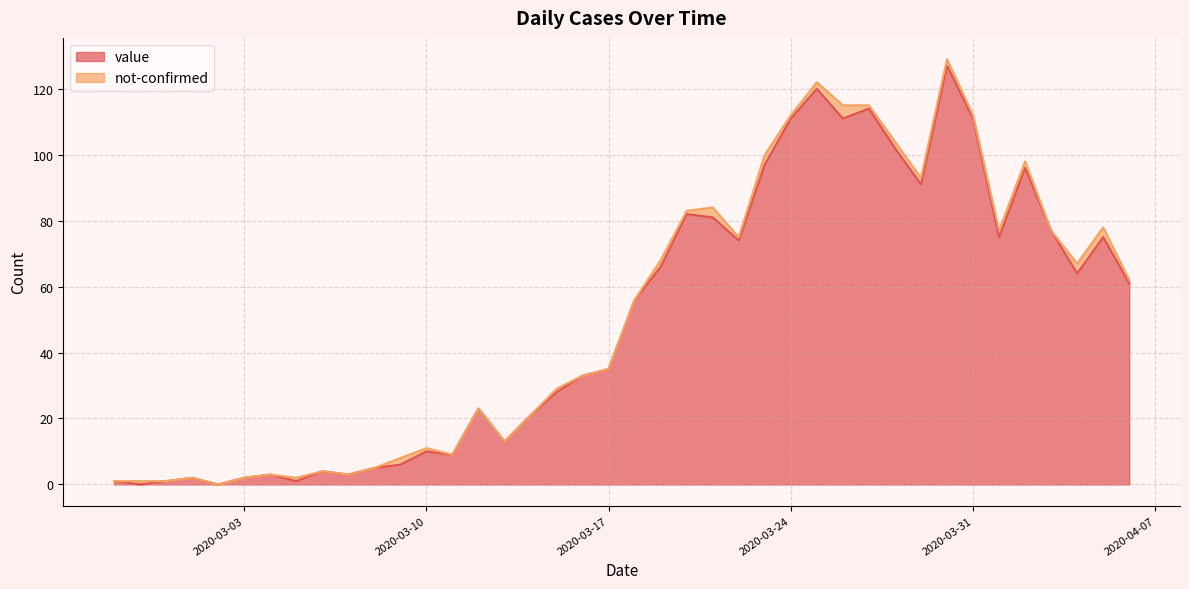

What is the value of the 8th point from the left?

1